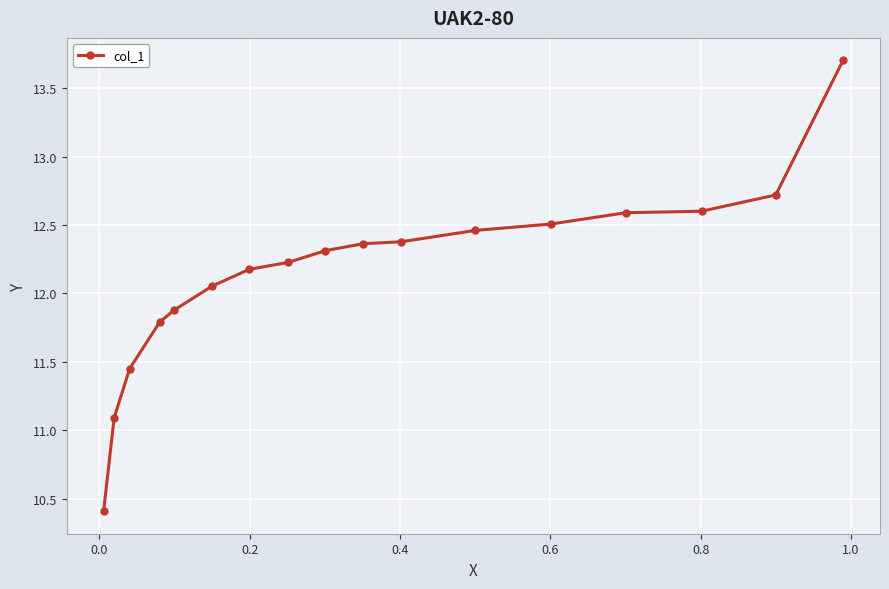

What is the value of the 14th point from the left?

12.6